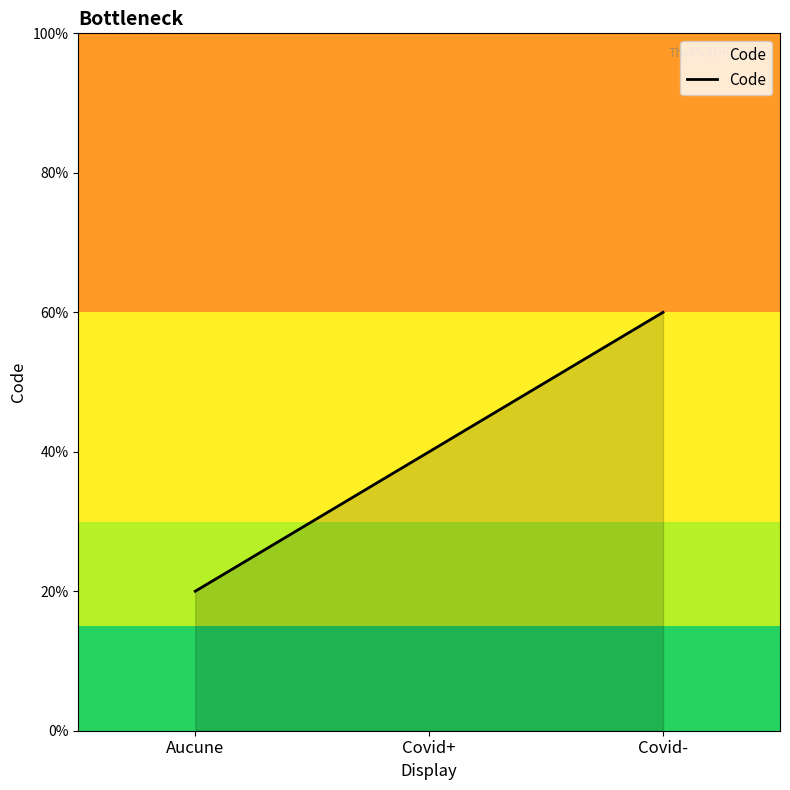

Where is the data nearest to the value 2?

Covid+